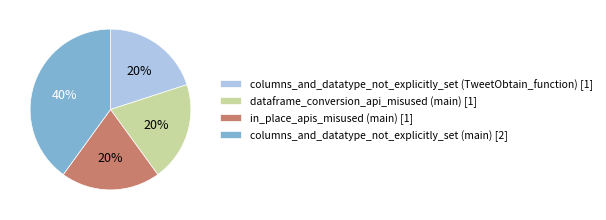

Between columns_and_datatype_not_explicitly_set (TweetObtain_function) [1] and columns_and_datatype_not_explicitly_set (main) [2], which is larger?

columns_and_datatype_not_explicitly_set (main) [2]